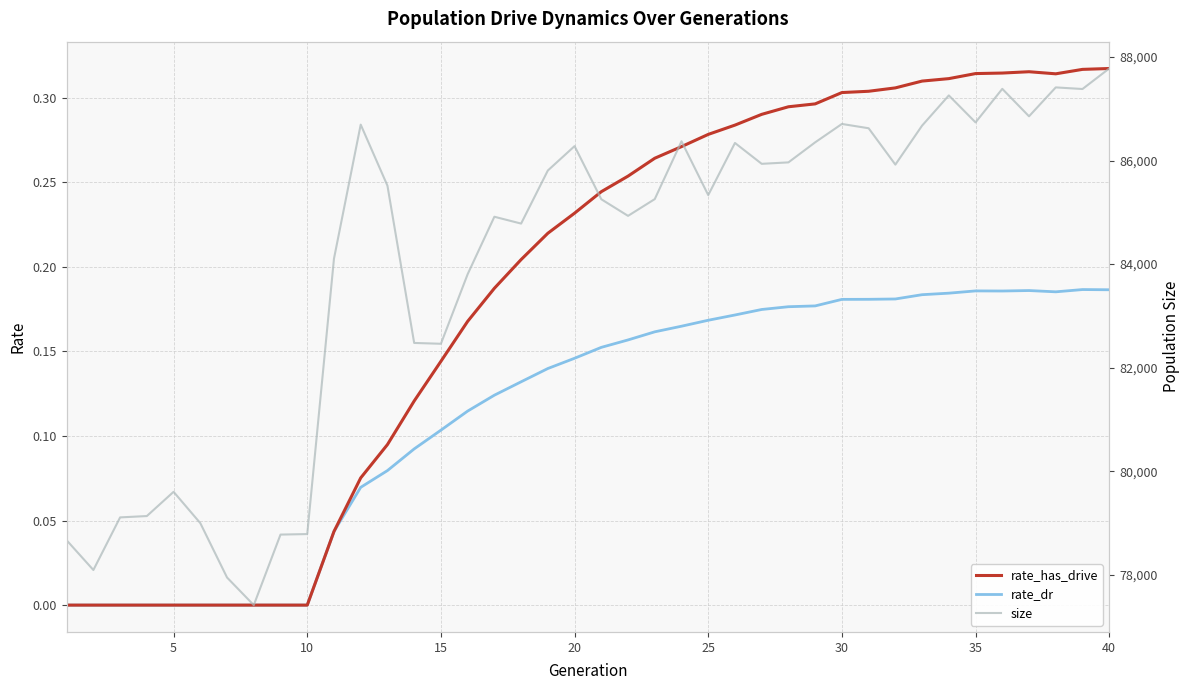

True or false: rate_has_drive has a value of 0.1 at 25.

False